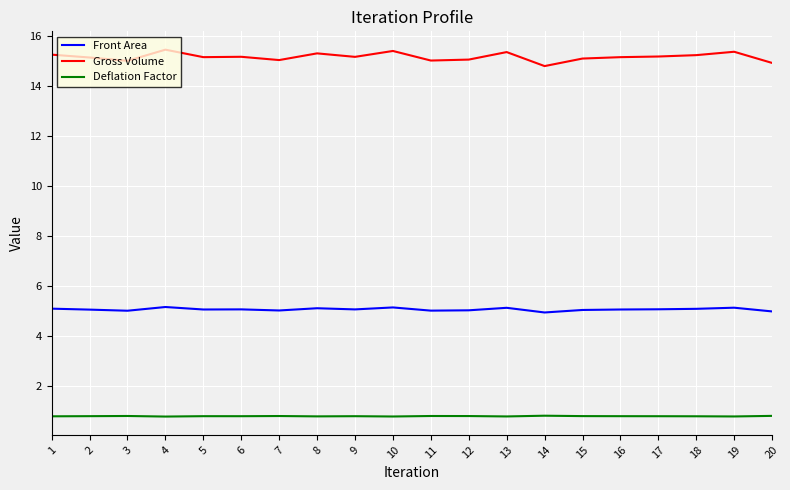

List the series in order of their peak value, highest first.

Gross Volume, Front Area, Deflation Factor